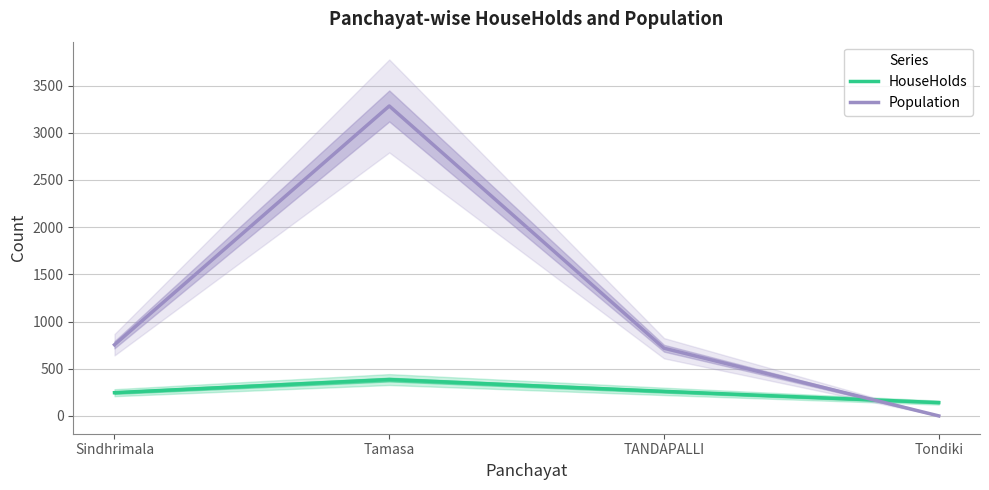

Between Sindhrimala and TANDAPALLI, which series saw the biggest shift?

Population